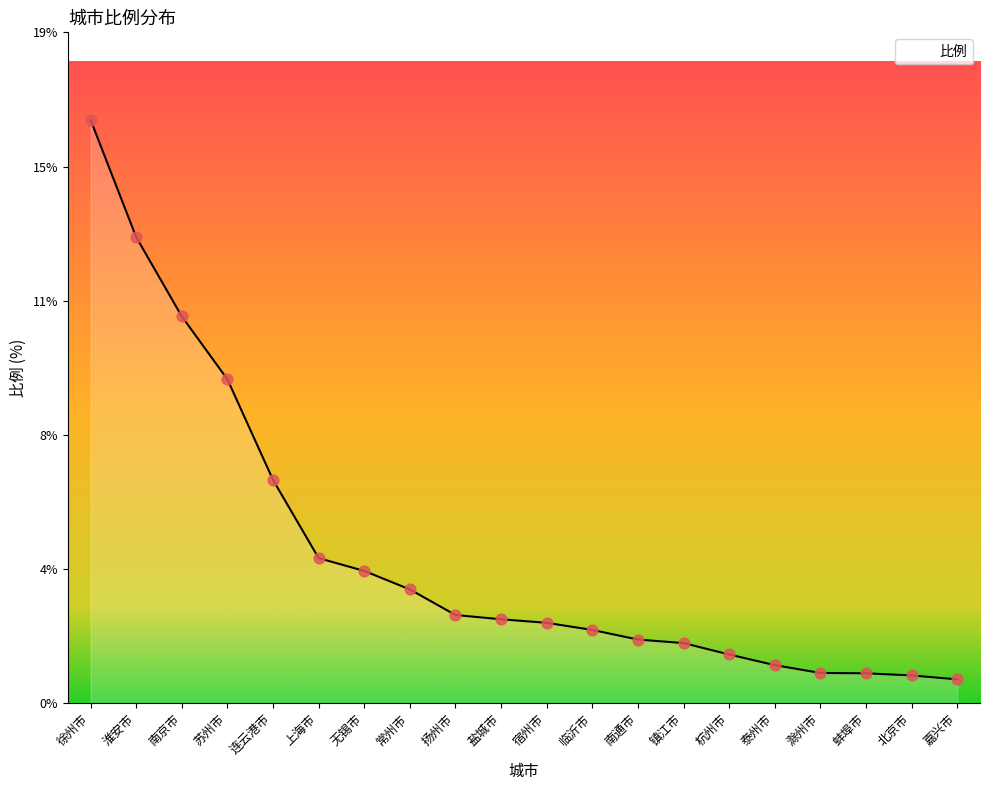

What is the change in value from 苏州市 to 滁州市?

-8.3